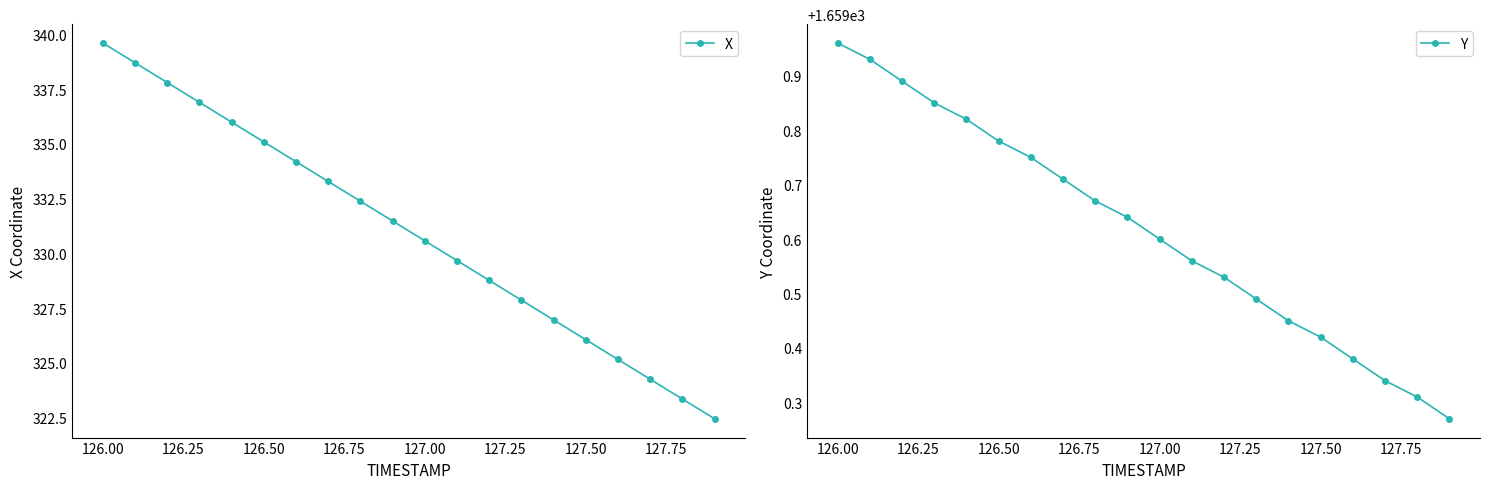

True or false: X has more than 1 points higher than both neighbors.

False